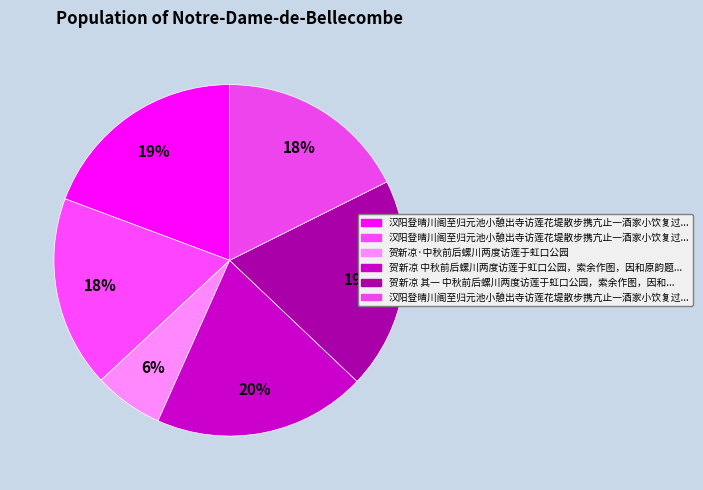

Which category has the smallest portion of the pie?

贺新凉·中秋前后螺川两度访莲于虹口公园